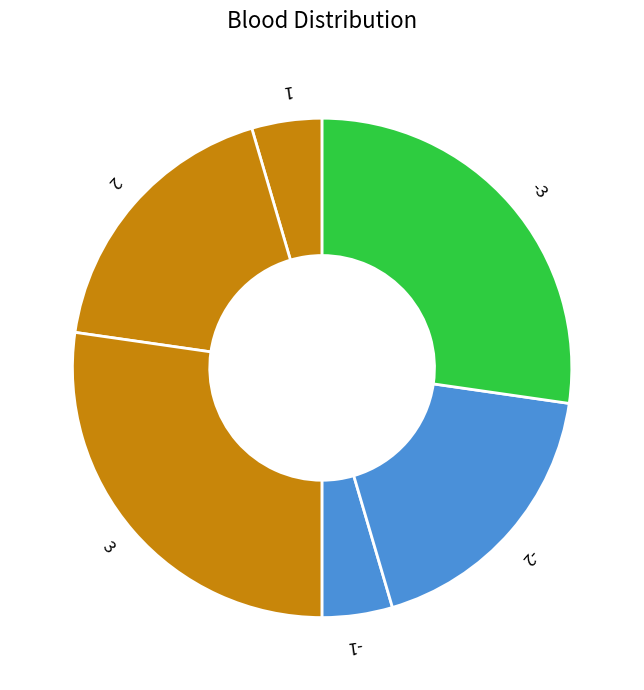

Does -3 account for over 50% of the chart?

No